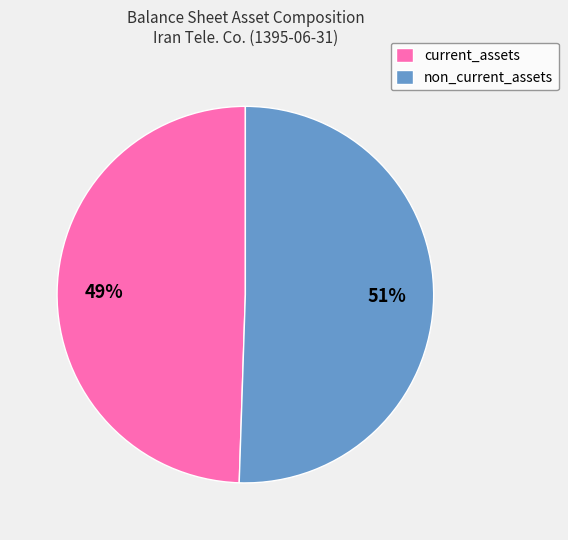

Which category has the biggest portion of the pie?

non_current_assets